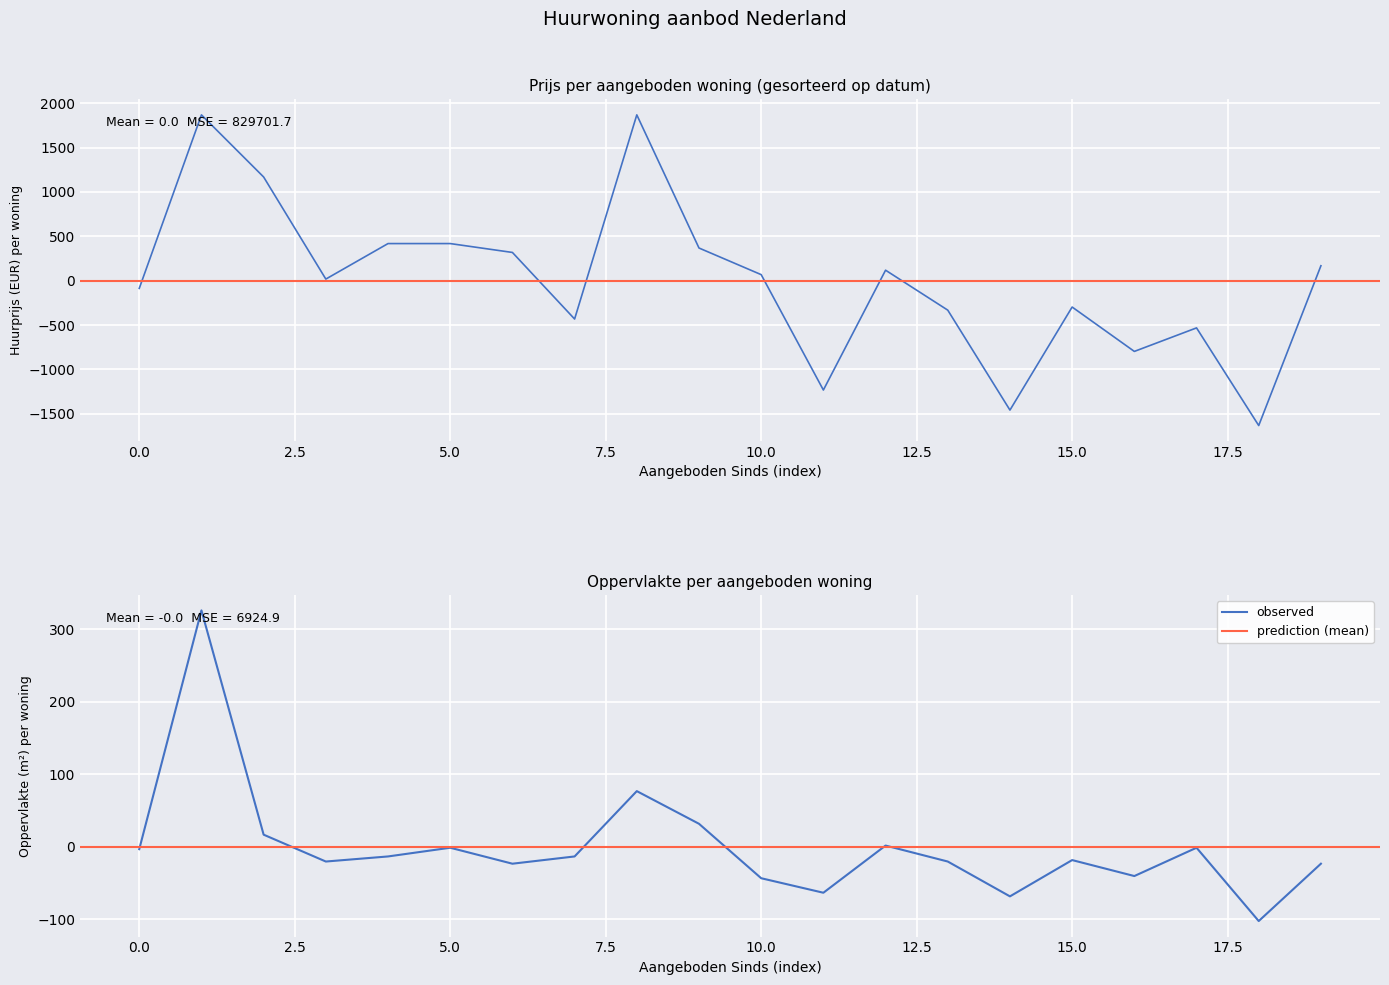

Rank the series by their average value, from highest to lowest.

Gemiddelde Prijs, Gemiddelde Oppervlakte